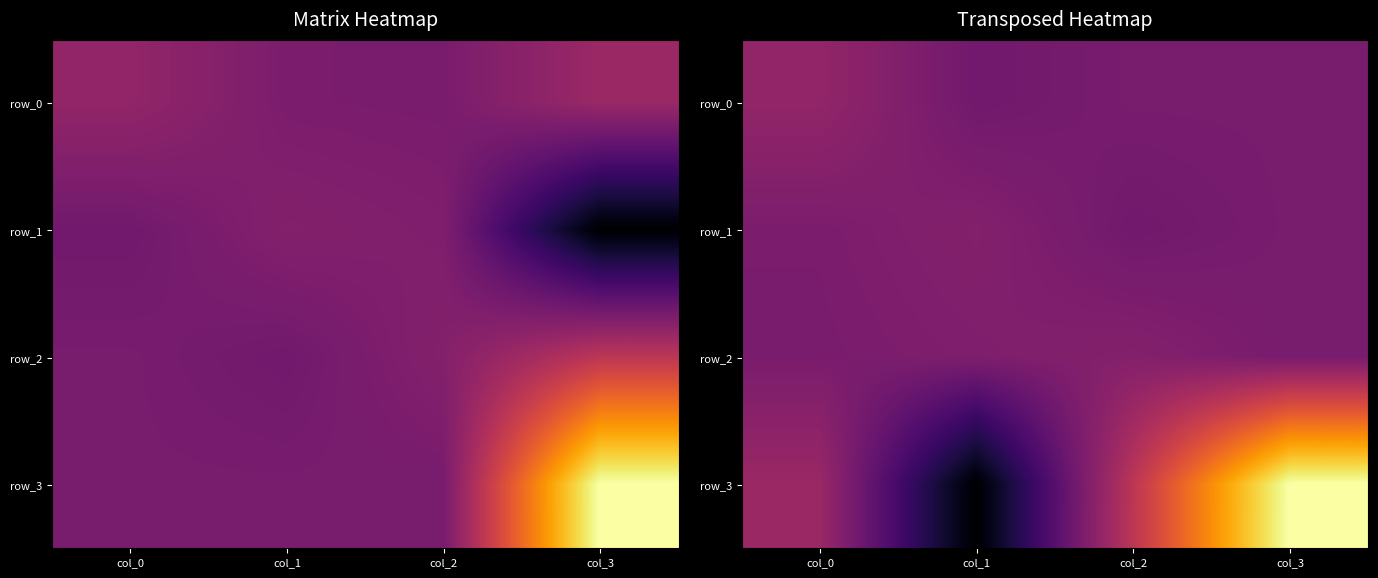

True or false: row_2 has a value of 0.0 at col_3.

True